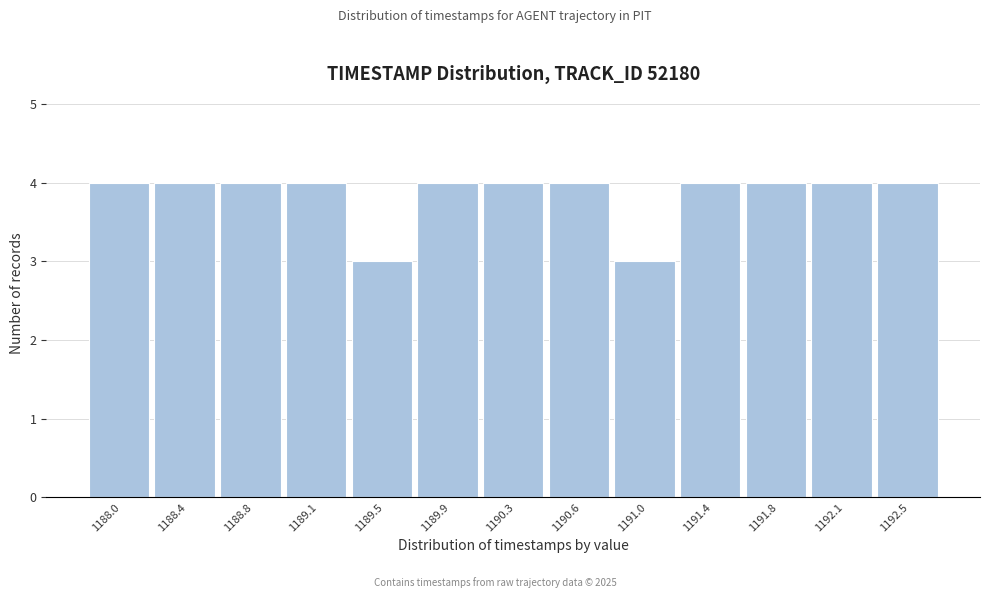

Reading right to left, what are all the values shown in this chart?

4	4	4	4	3	4	4	4	3	4	4	4	4